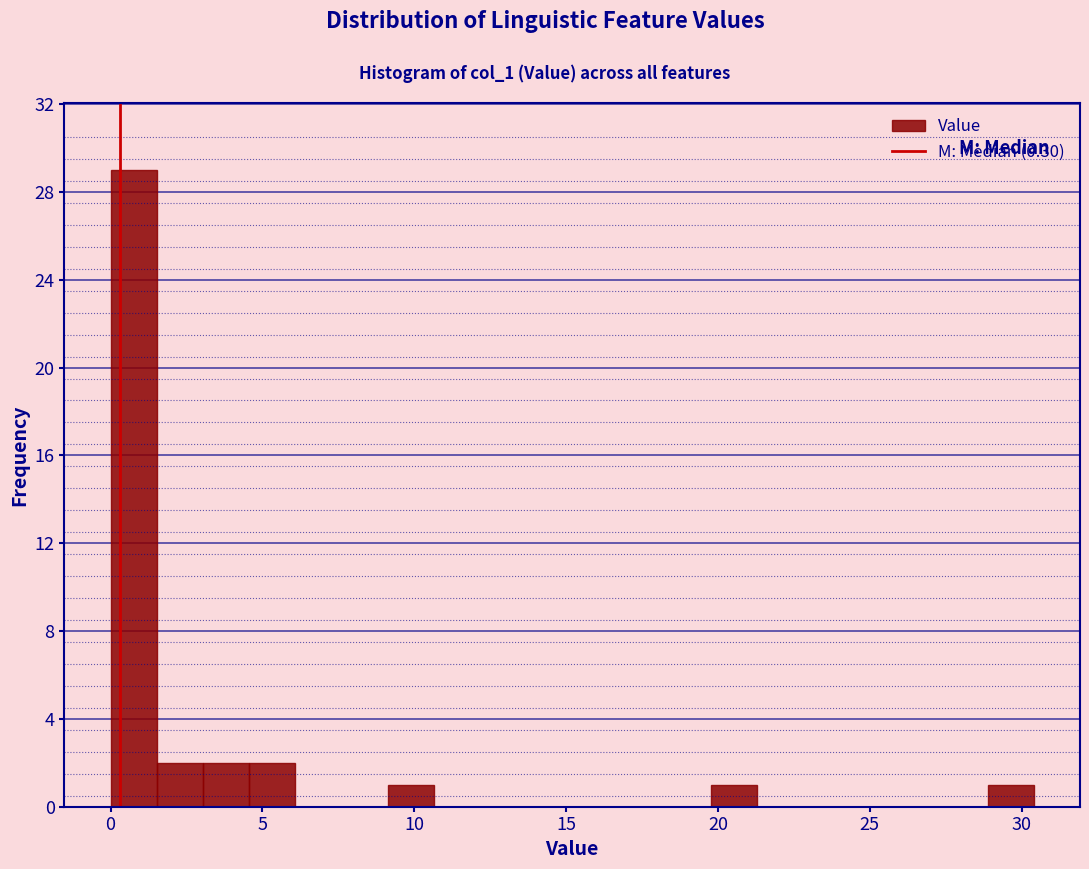

Around what value on the x-axis is the tallest bar? Give the approximate position of its centre, as read against the axis.

1.0